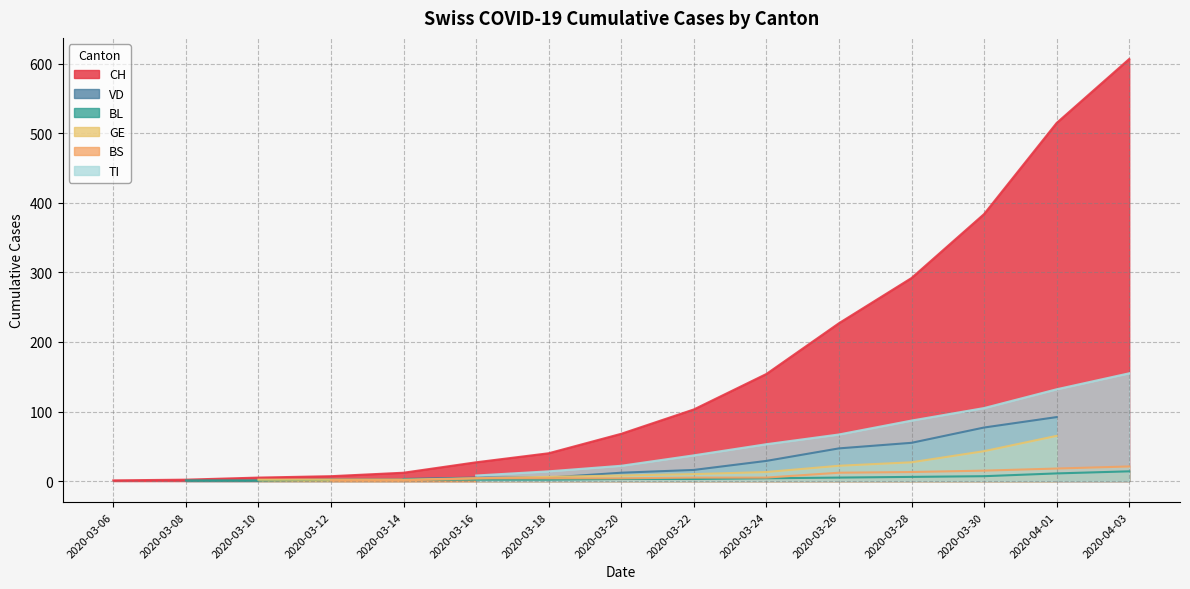

Reading left to right, list all the values displayed in this chart.

CH: 2020-03-06=1	2020-03-08=2	2020-03-10=5	2020-03-12=7	2020-03-14=12	2020-03-16=27	2020-03-18=40	2020-03-20=68	2020-03-22=103	2020-03-24=154	2020-03-26=227	2020-03-28=292	2020-03-30=384	2020-04-01=515	2020-04-03=607
VD: 2020-03-06=0	2020-03-08=0	2020-03-10=1	2020-03-12=0	2020-03-14=3	2020-03-16=5	2020-03-18=5	2020-03-20=12	2020-03-22=16	2020-03-24=29	2020-03-26=47	2020-03-28=55	2020-03-30=77	2020-04-01=92	2020-04-03=0
BL: 2020-03-06=0	2020-03-08=1	2020-03-10=1	2020-03-12=2	2020-03-14=2	2020-03-16=2	2020-03-18=2	2020-03-20=3	2020-03-22=3	2020-03-24=4	2020-03-26=5	2020-03-28=6	2020-03-30=7	2020-04-01=11	2020-04-03=14
GE: 2020-03-06=0	2020-03-08=0	2020-03-10=2	2020-03-12=2	2020-03-14=2	2020-03-16=4	2020-03-18=6	2020-03-20=8	2020-03-22=10	2020-03-24=13	2020-03-26=22	2020-03-28=27	2020-03-30=43	2020-04-01=65	2020-04-03=0
BS: 2020-03-06=0	2020-03-08=0	2020-03-10=0	2020-03-12=1	2020-03-14=1	2020-03-16=4	2020-03-18=4	2020-03-20=4	2020-03-22=5	2020-03-24=5	2020-03-26=12	2020-03-28=13	2020-03-30=15	2020-04-01=18	2020-04-03=21
TI: 2020-03-06=0	2020-03-08=0	2020-03-10=0	2020-03-12=0	2020-03-14=0	2020-03-16=8	2020-03-18=14	2020-03-20=22	2020-03-22=37	2020-03-24=53	2020-03-26=67	2020-03-28=87	2020-03-30=105	2020-04-01=132	2020-04-03=155